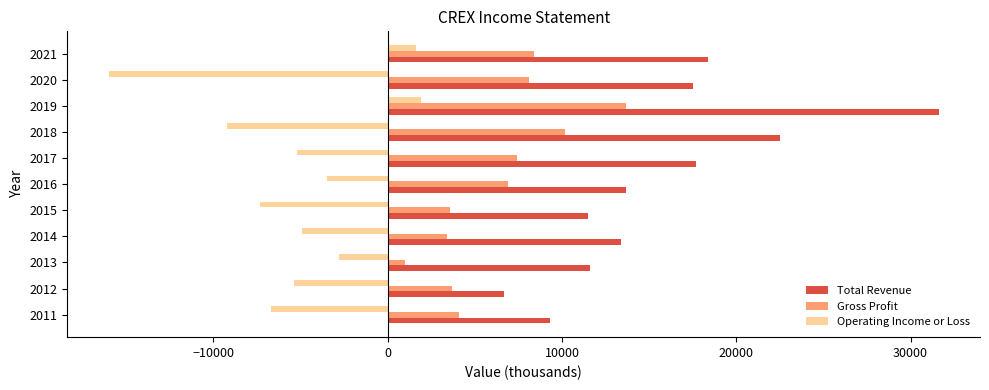

Is the value of Total Revenue at 2012 greater than the value of Gross Profit at 2012?

Yes